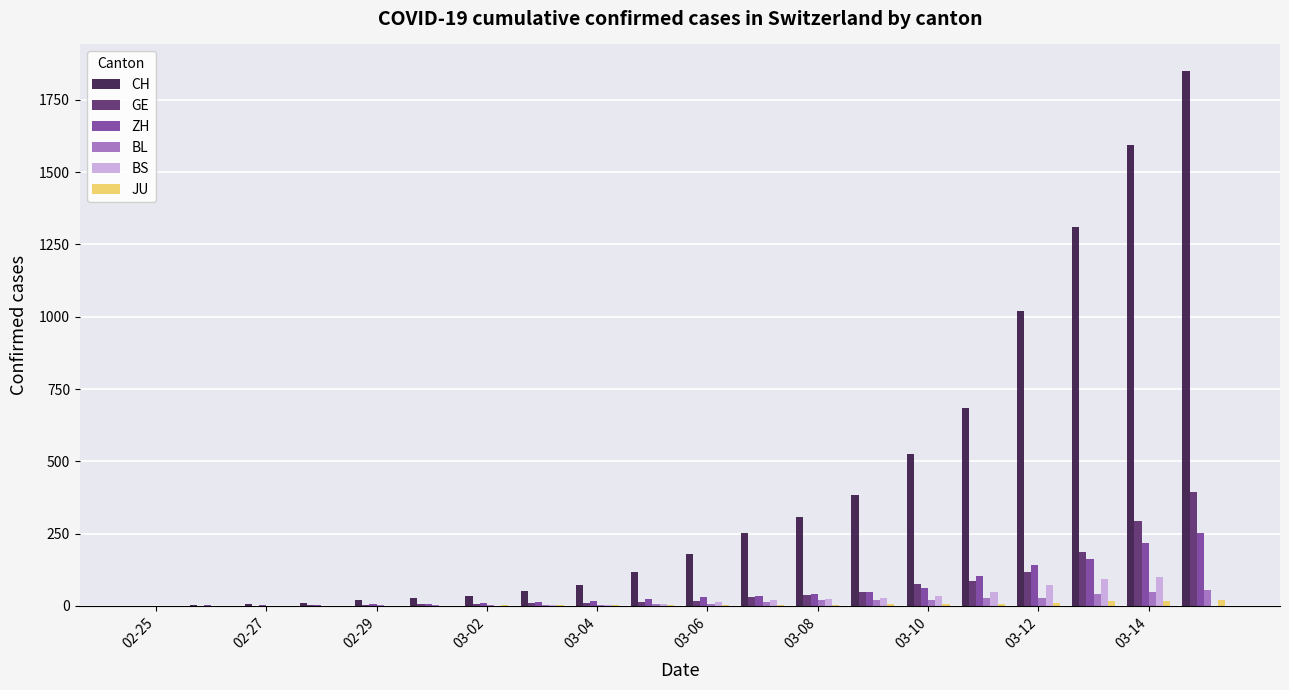

How many distinct data groups are displayed?

6